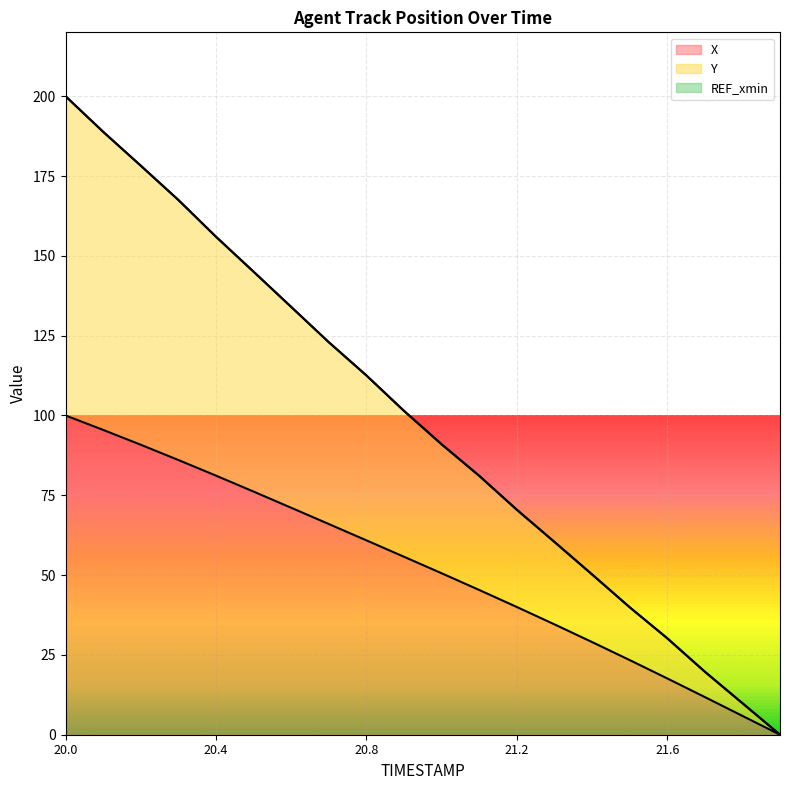

The Y series shows 18.1 at 21.4. True or false?

False